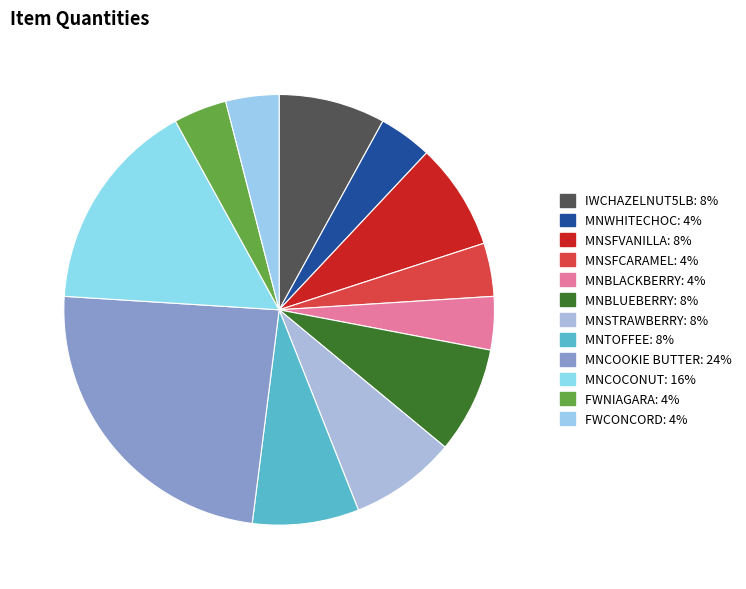

What percentage is the MNWHITECHOC slice, to the nearest percent?

4%